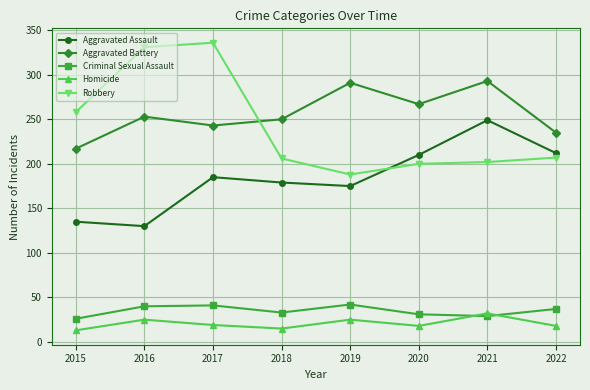

What is the difference between the highest and lowest values at 2015?

245